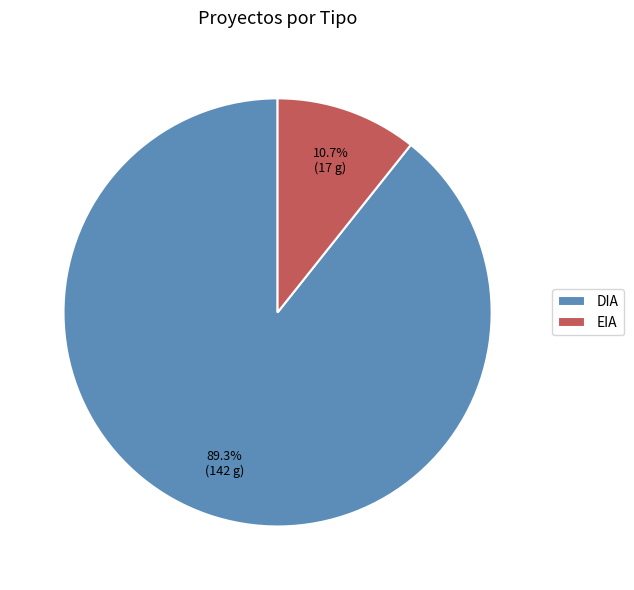

Which slice is the smallest?

EIA